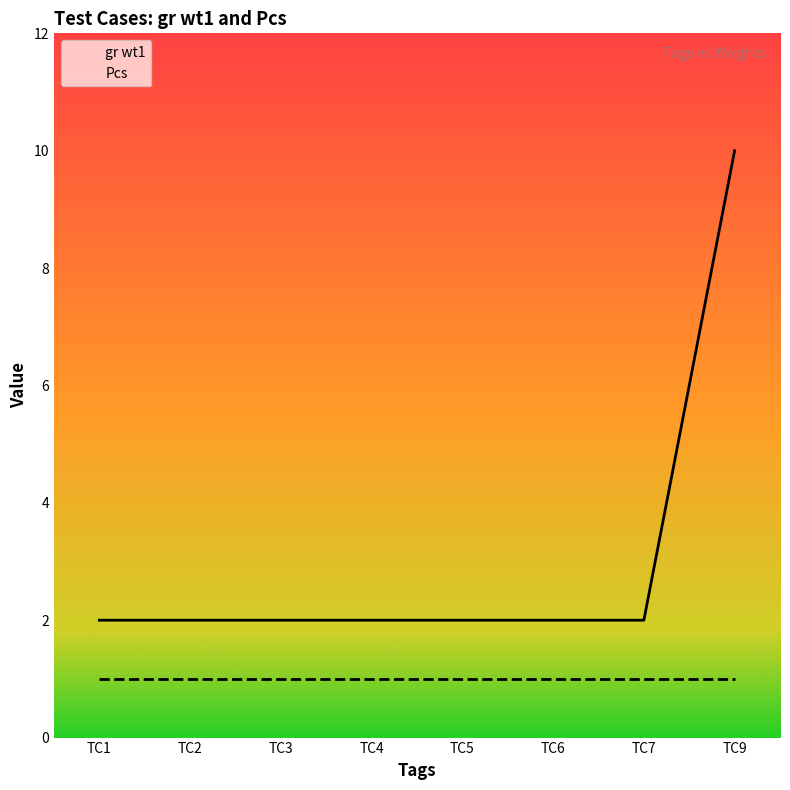

True or false: gr wt1 and Pcs intersect in this chart.

False